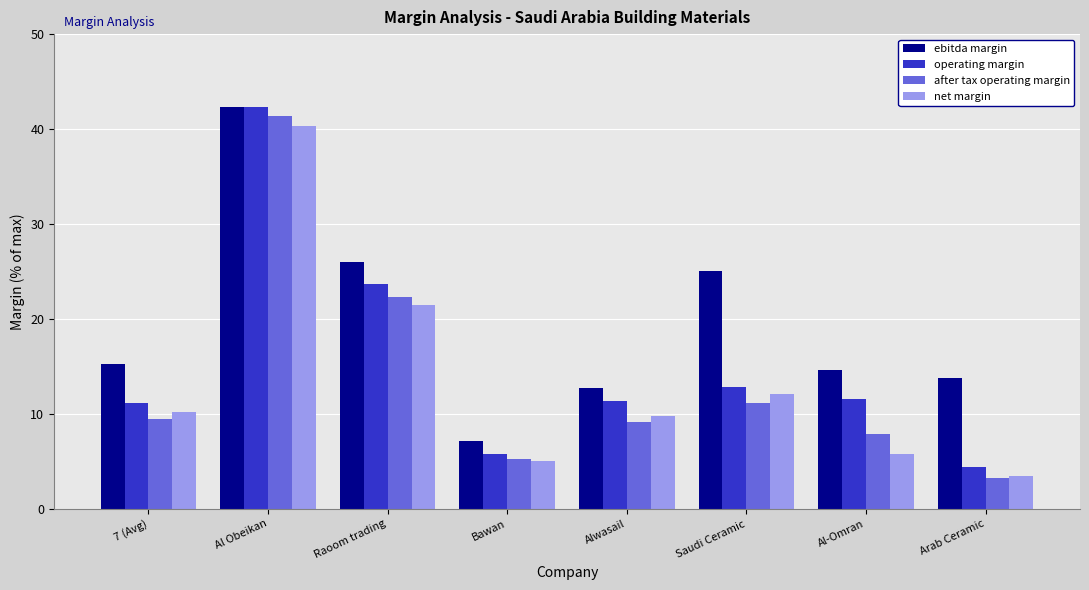

What is the approximate value of net margin at Al-Omran?

5.8